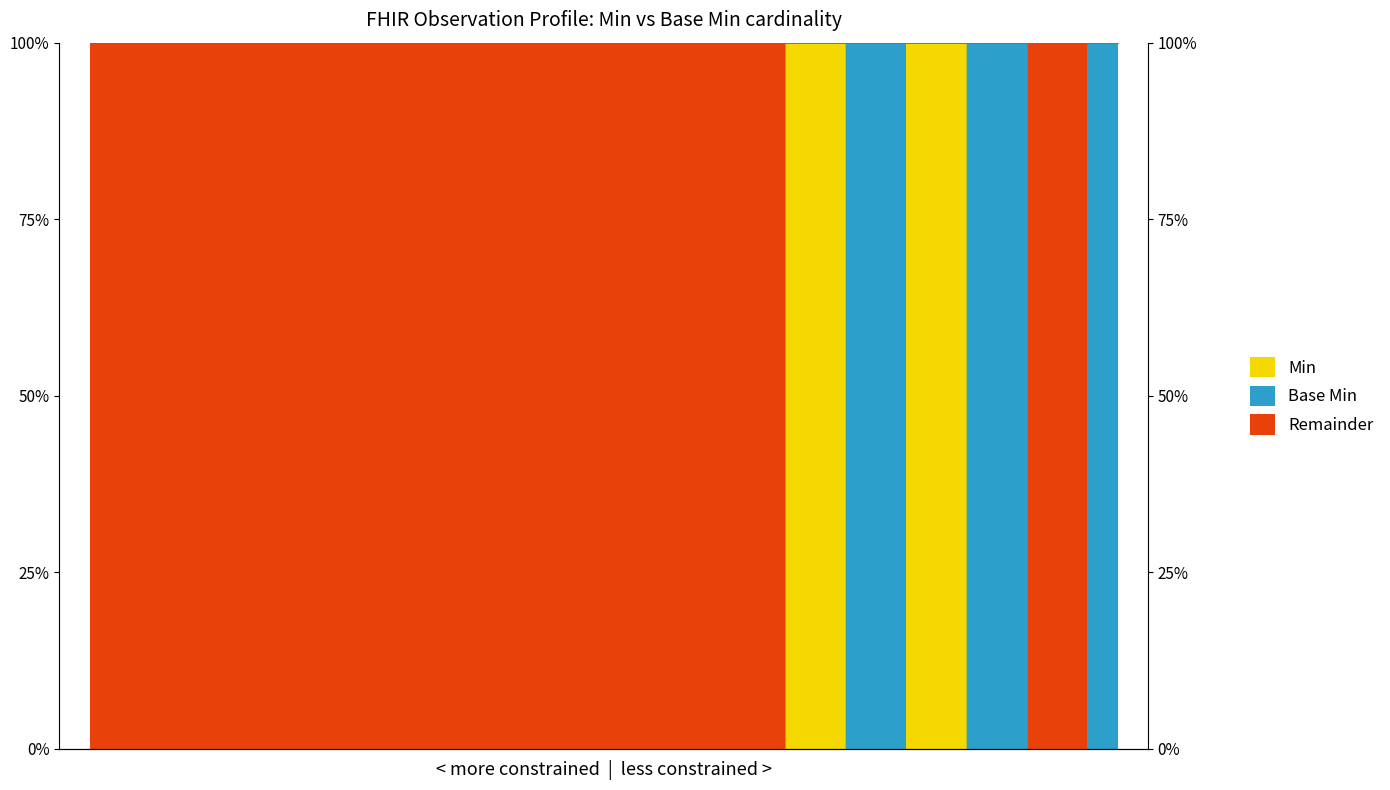

What position from the right is Observation.meta?

16